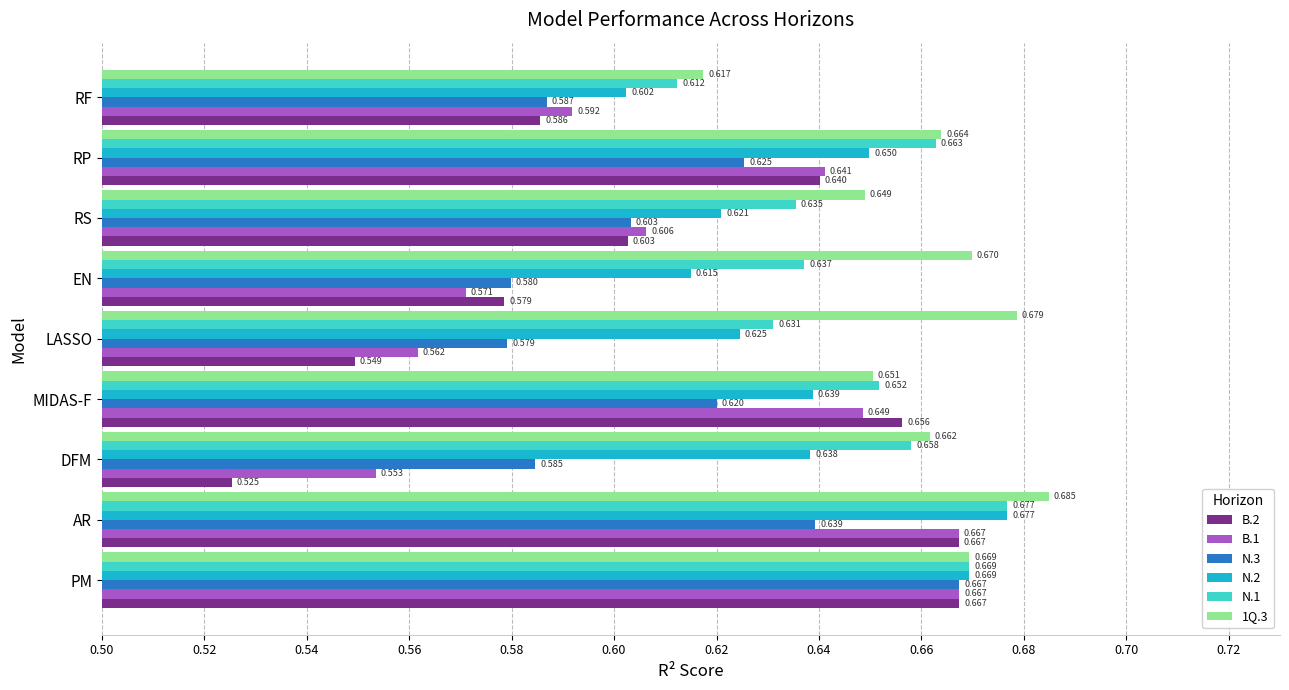

Which label corresponds to the smallest value in the chart?

DFM